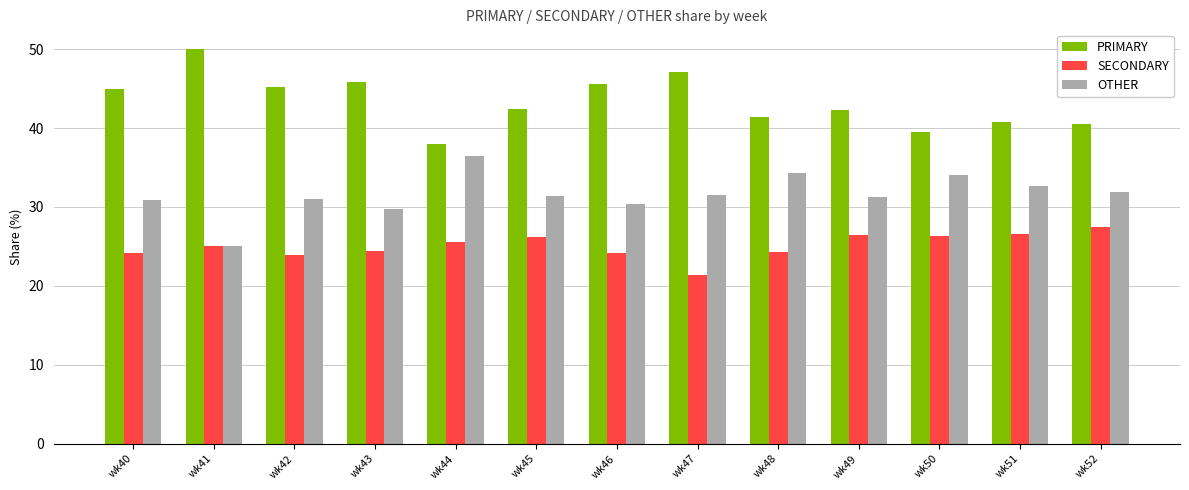

Rank the series by their maximum value, from highest to lowest.

PRIMARY, OTHER, SECONDARY